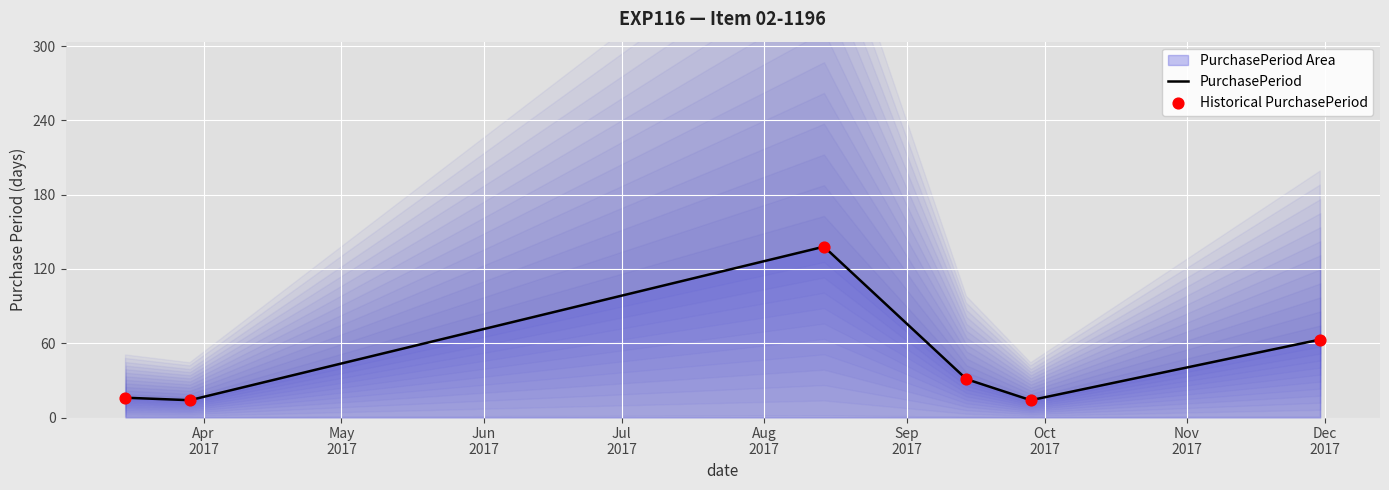

What is the total value across all series at Apr
2017?

32